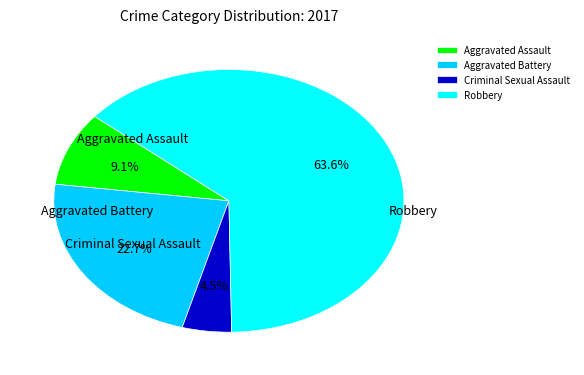

Between Criminal Sexual Assault and Aggravated Battery, which is larger?

Aggravated Battery